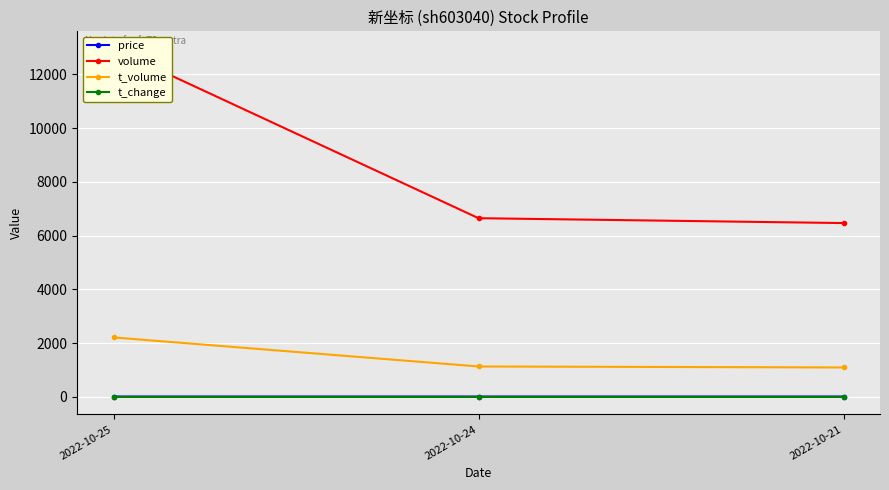

Does the chart display data point markers on the line(s)?

Yes